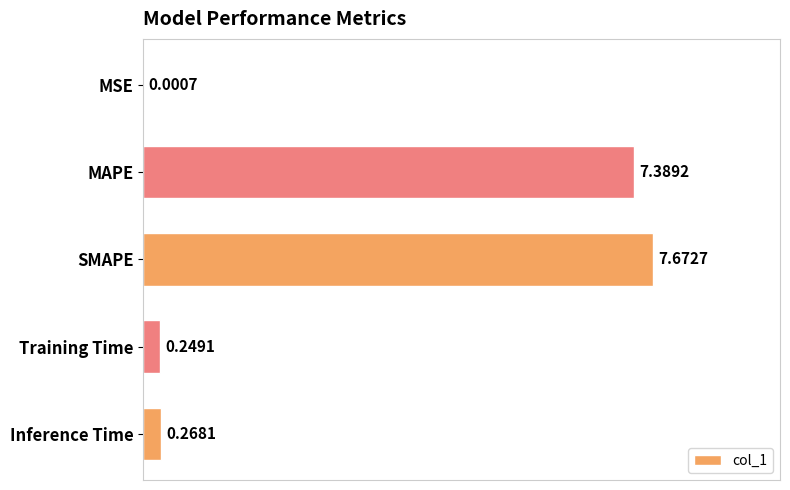

Which label corresponds to the largest value in the chart?

SMAPE